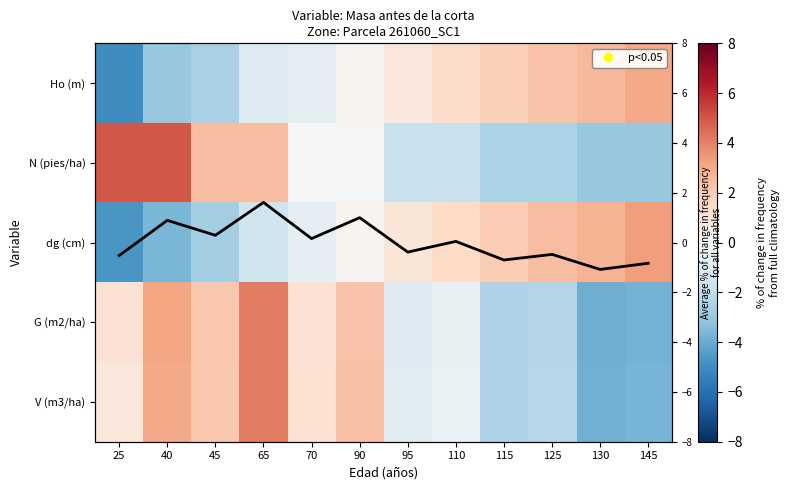

What is the sum of the G (m2/ha) values at 70 and 65?

5.3